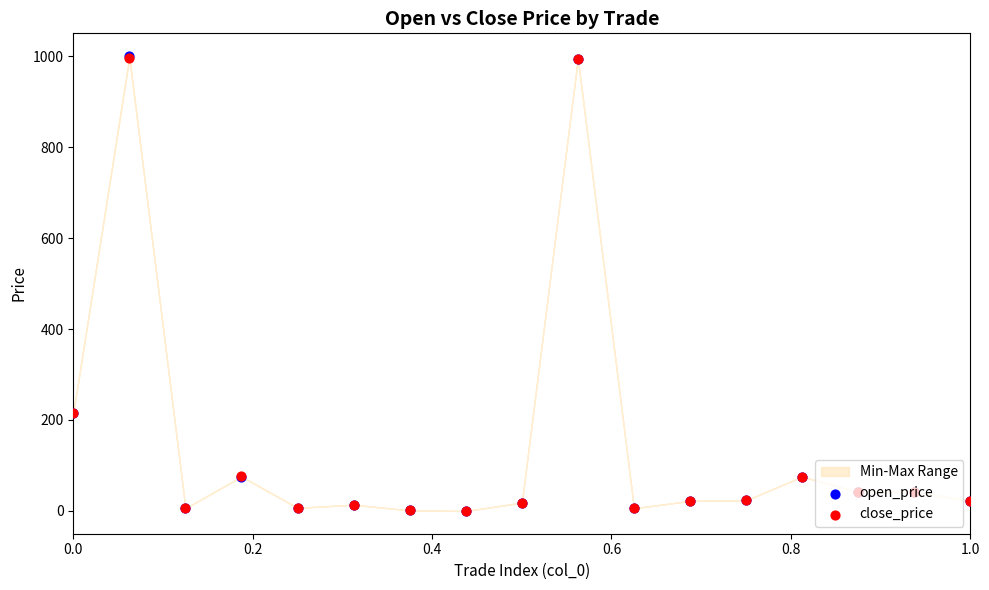

Which series has the largest Y range (max minus min)?

open_price